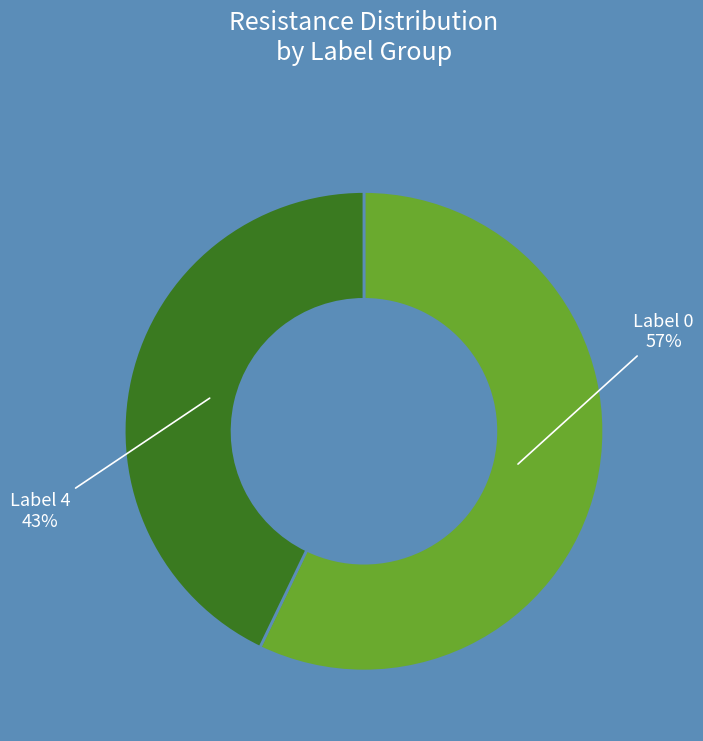

Combined, do Label 0 and Label 4 account for over 50%?

Yes